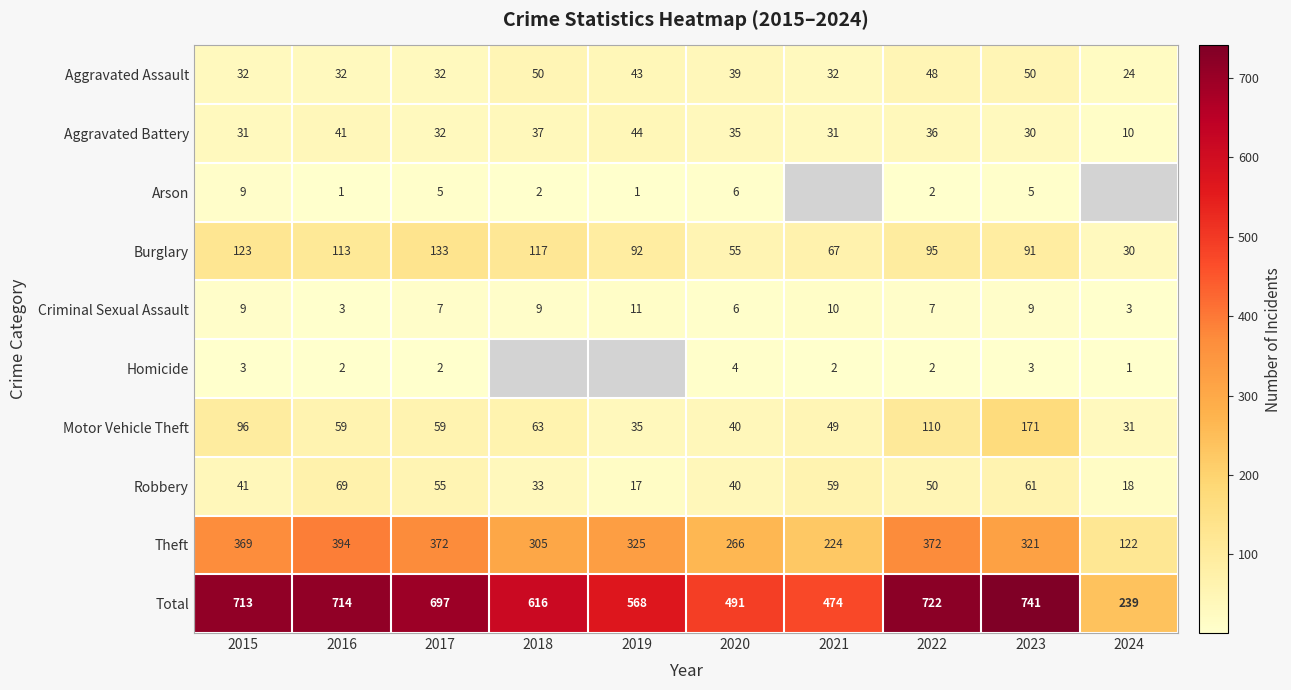

What is the difference between the second highest and minimum values in the Motor Vehicle Theft series?

79